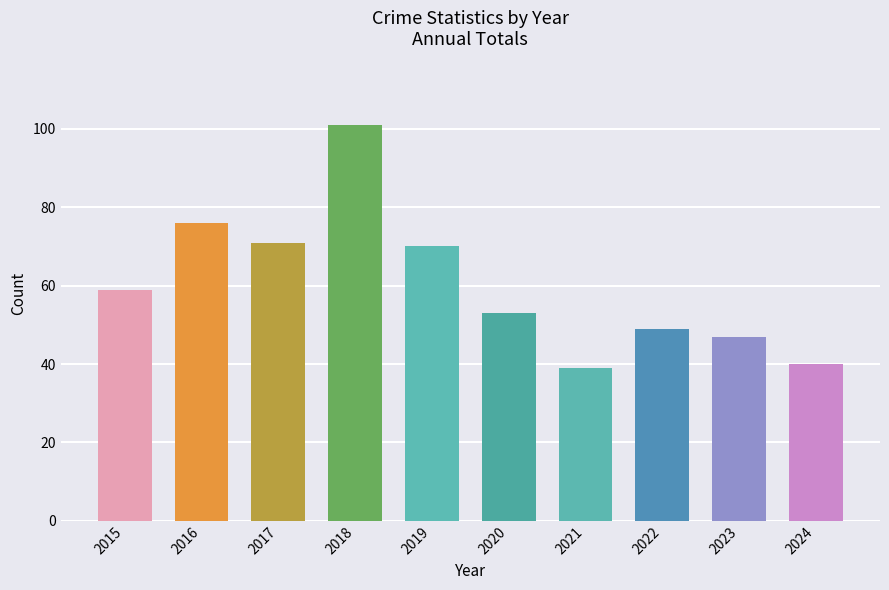

Reading left to right, extract all data points from this chart.

2015=59	2016=76	2017=71	2018=101	2019=70	2020=53	2021=39	2022=49	2023=47	2024=40